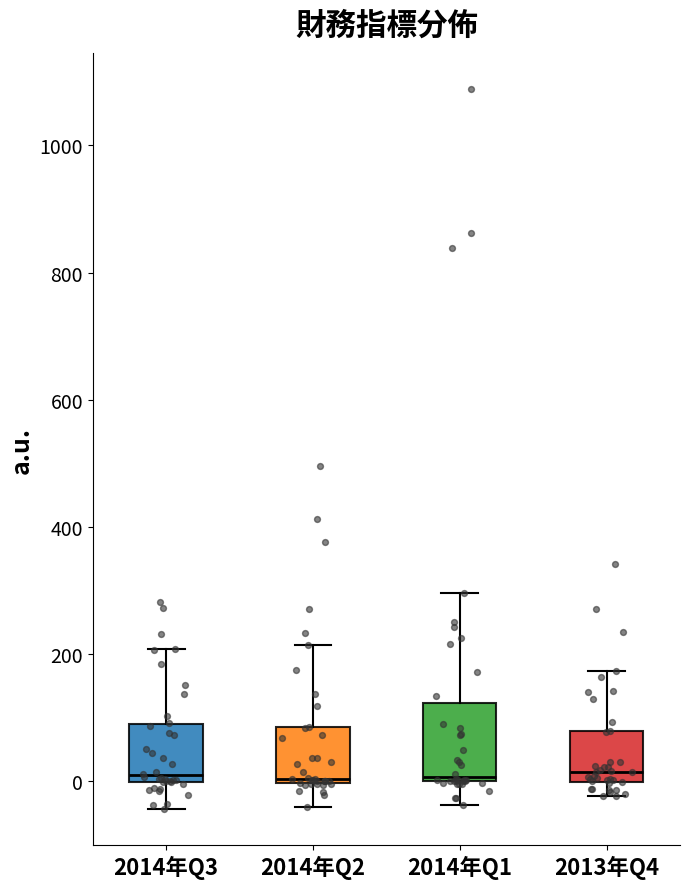

Where is the upper edge of the box for 2014年Q2 on the y-axis? The values are not printed on the chart, so give them approximately, as read against the axis.

80